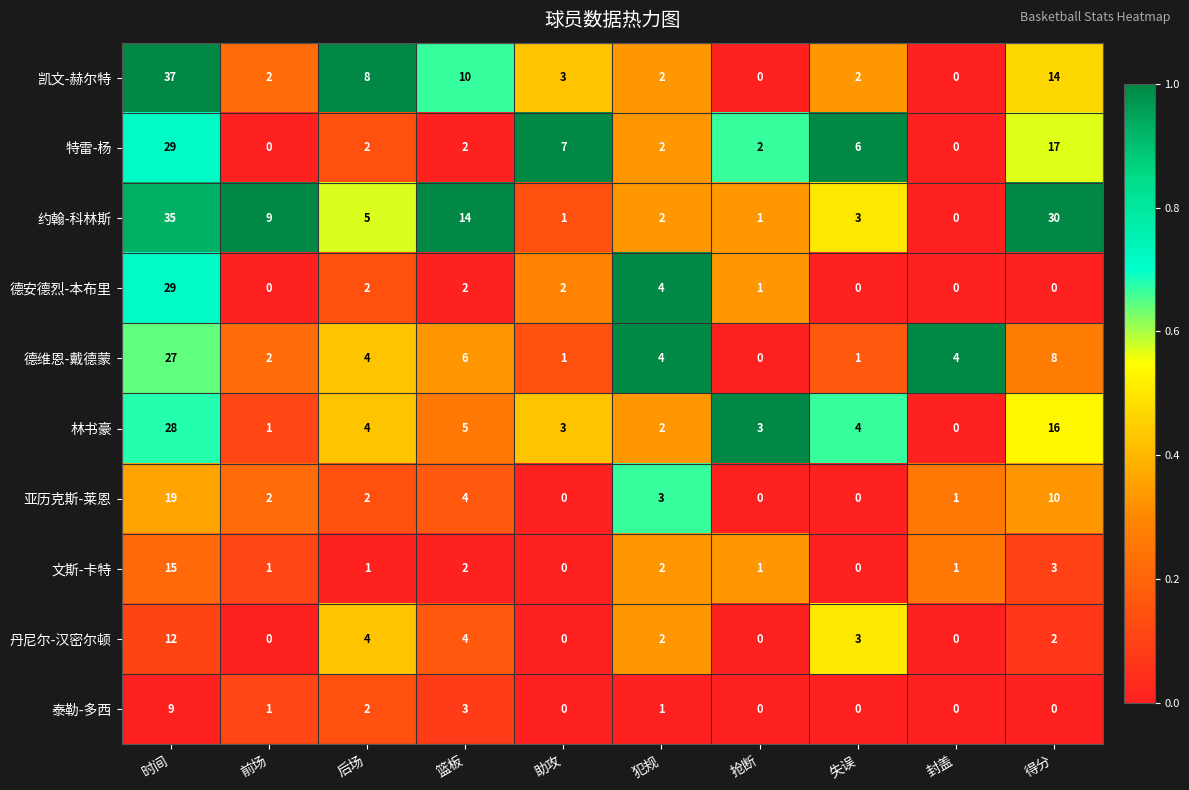

How many series are shown in this chart?

10